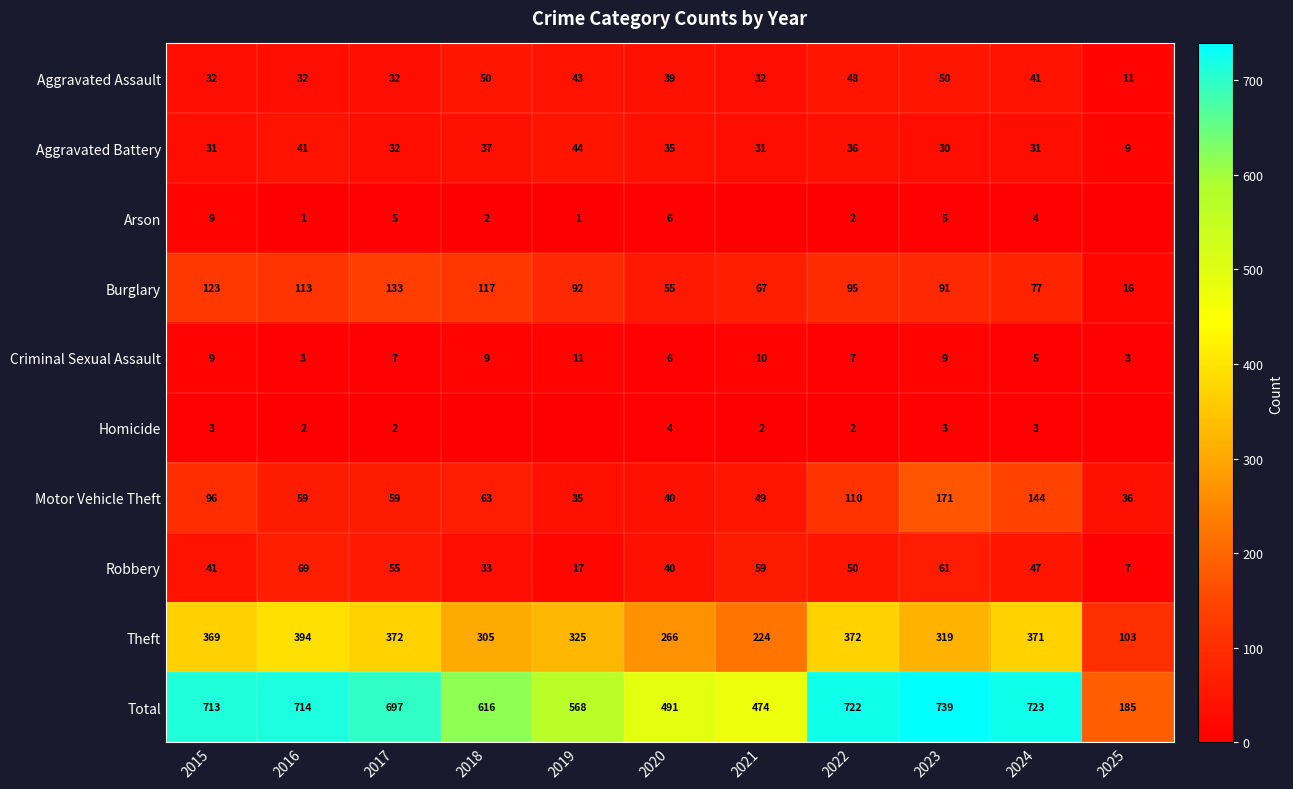

What is the difference between the highest and lowest values at 2020?

487